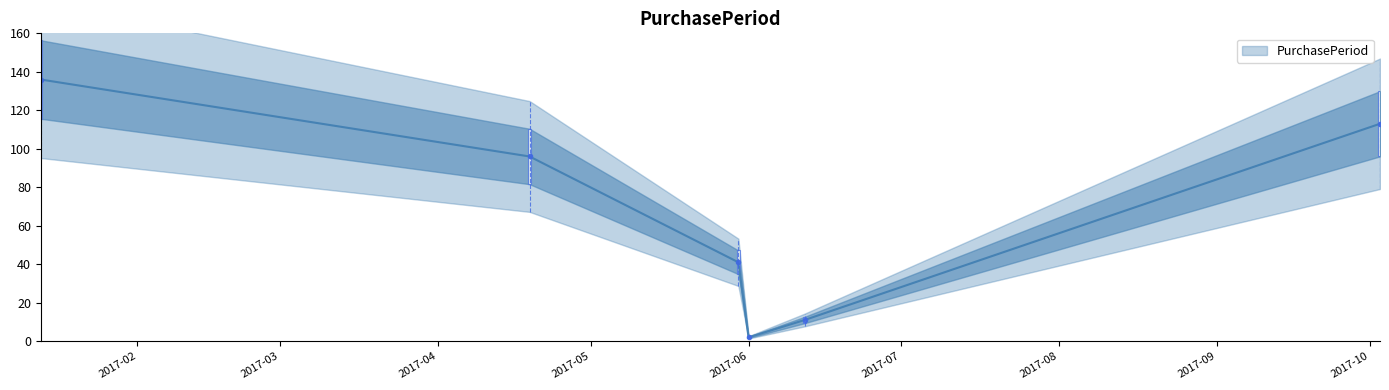

What is the ratio of the value at 2017-05-30 to the value at 2017-01-13?

0.3